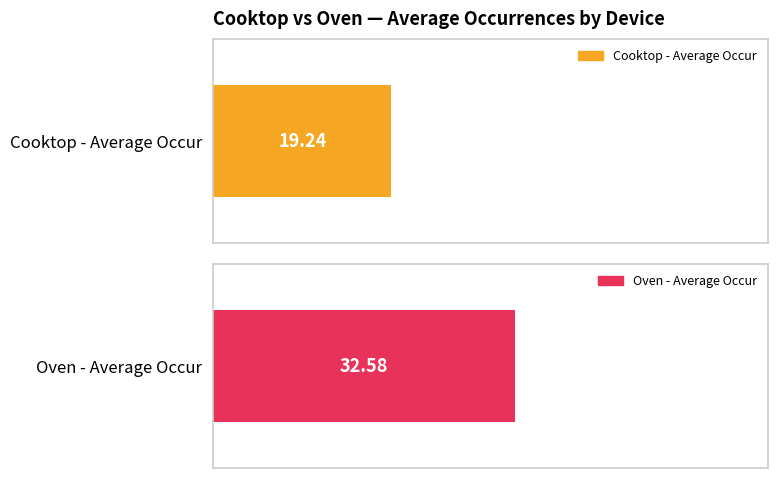

How many distinct data groups are displayed?

2